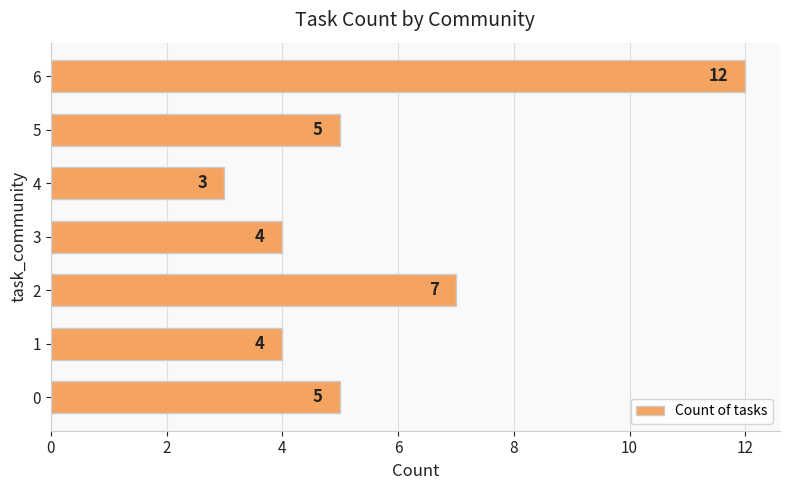

Between 2 and 6, which is larger?

6